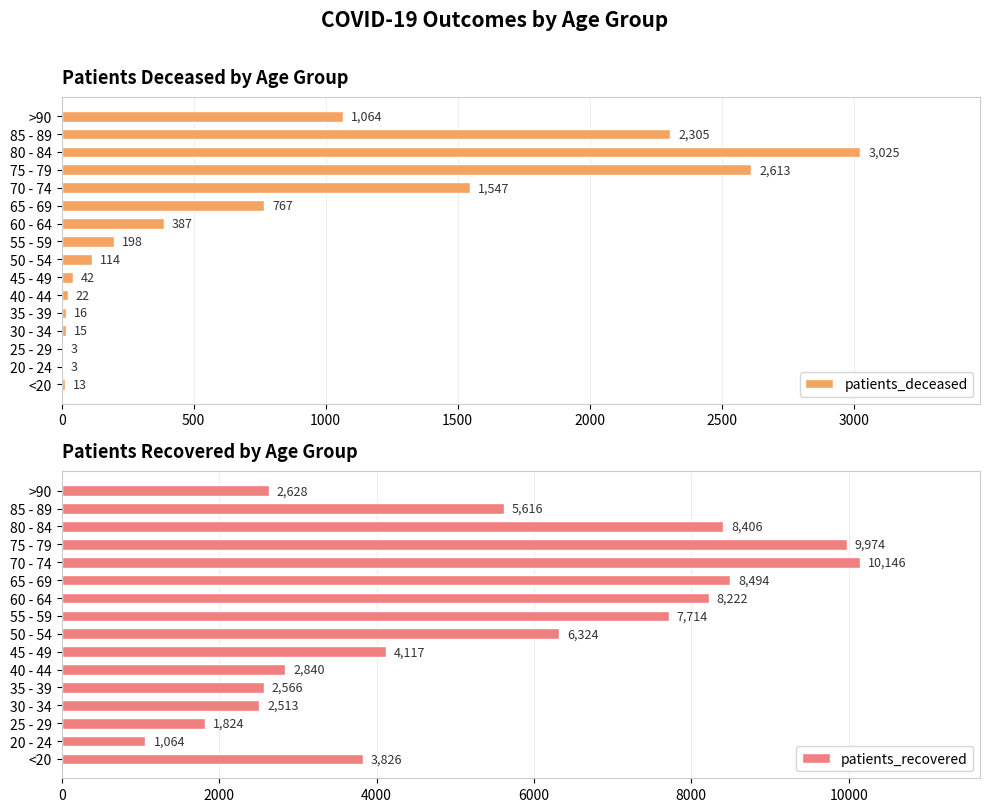

What is the highest value of the patients_deceased series?

3025